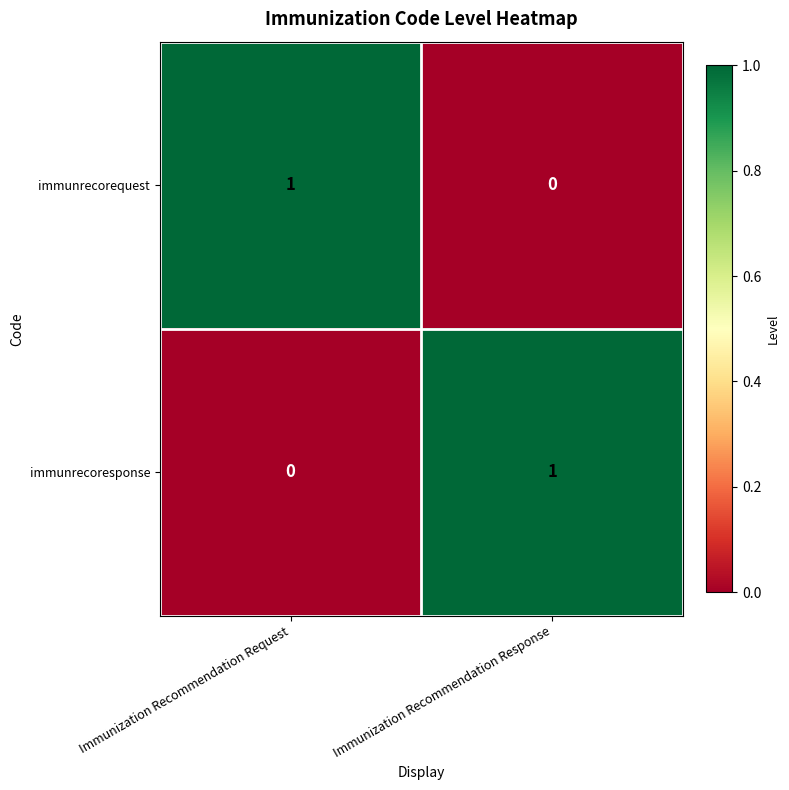

Reading left to right, list all the values displayed in this chart.

immunrecorequest: Immunization Recommendation Request=1	Immunization Recommendation Response=0
immunrecoresponse: Immunization Recommendation Request=0	Immunization Recommendation Response=1